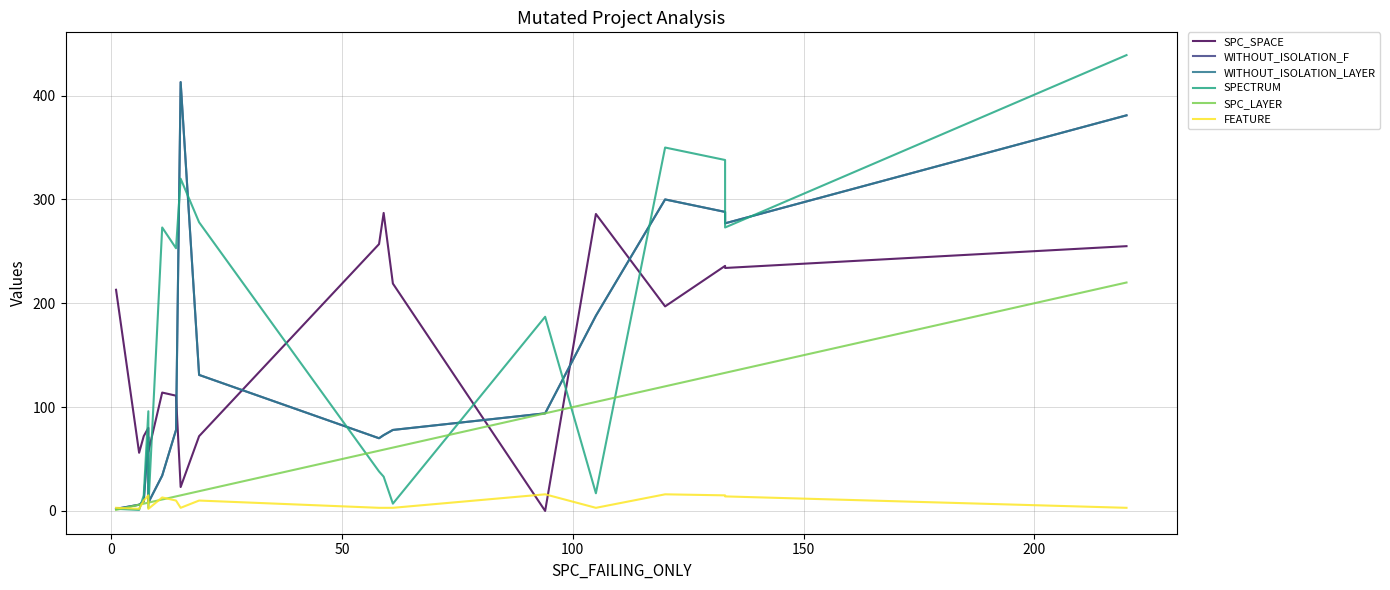

What is the minimum value for WITHOUT_ISOLATION_LAYER?

2